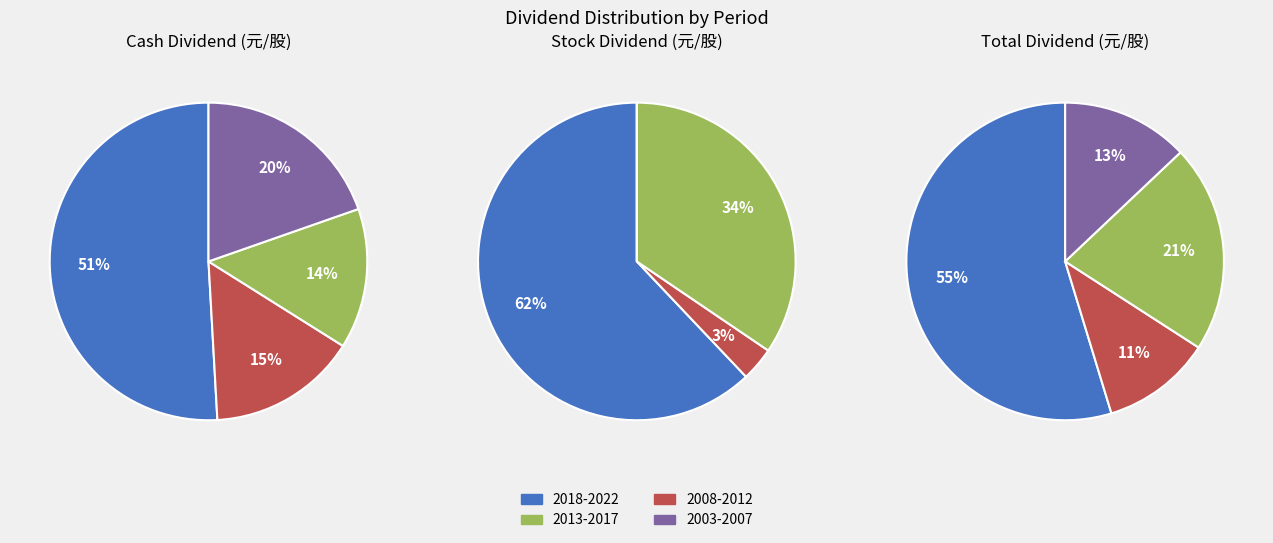

The 5 slice represents 1% of the pie. True or false?

False